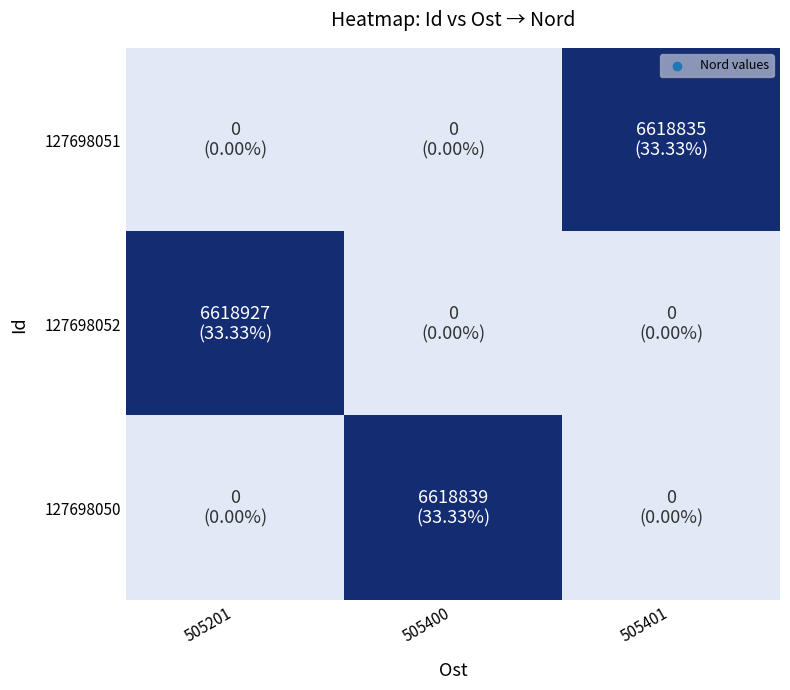

What is the maximum value shown in the chart?

1.0